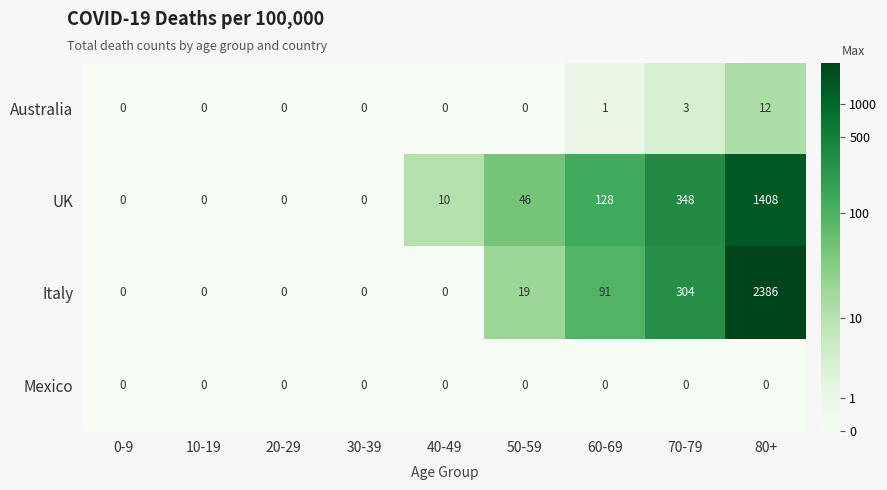

At which label is Italy closest to 1193?

70-79